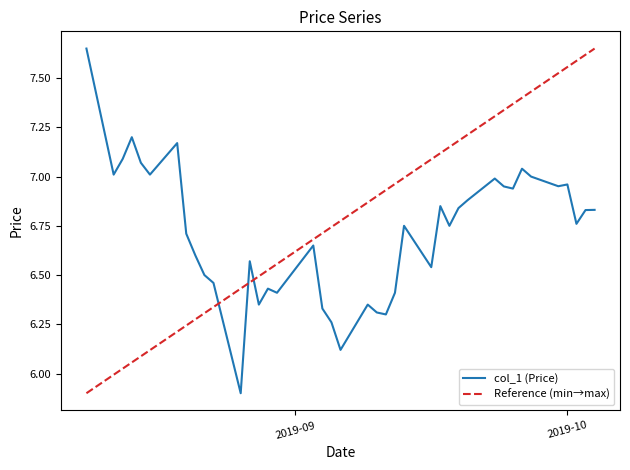

At which label is the value closest to 6?

2019-08-26